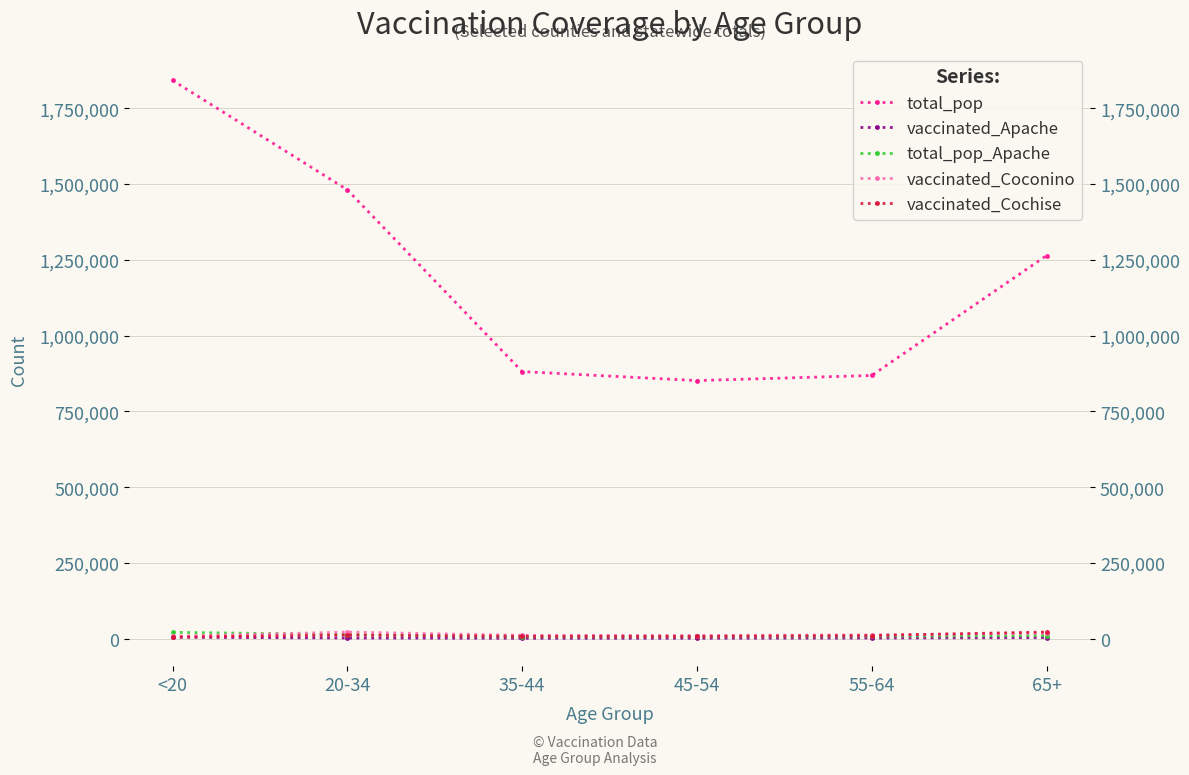

What value does the vaccinated_Coconino series have at 65+?

18861